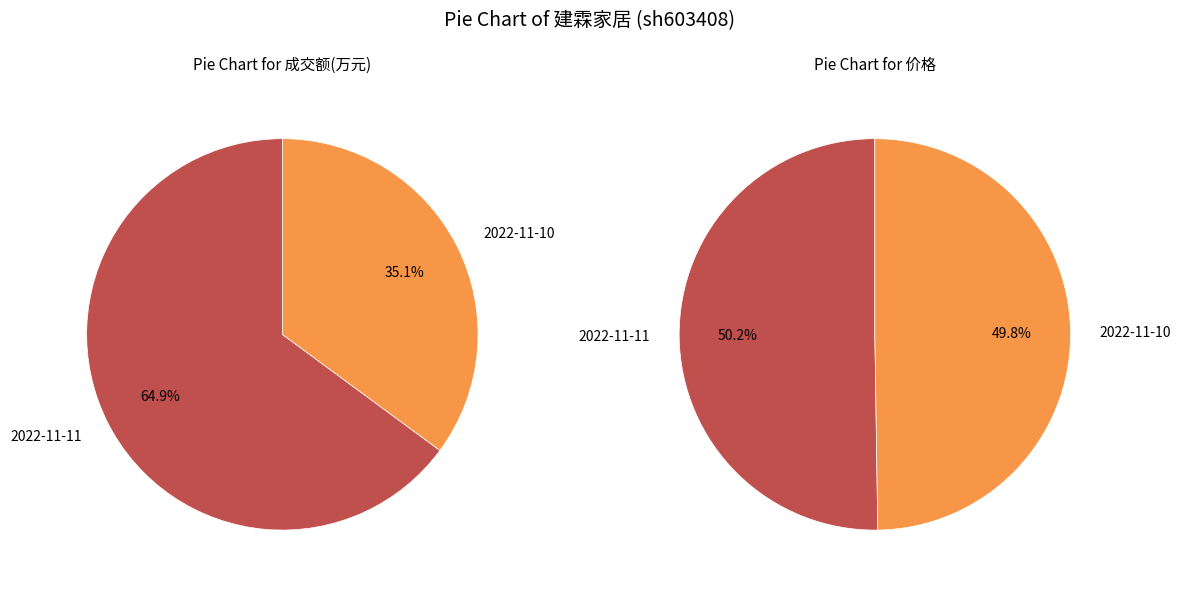

The 成交额(万元) slice represents 89% of the pie. True or false?

False